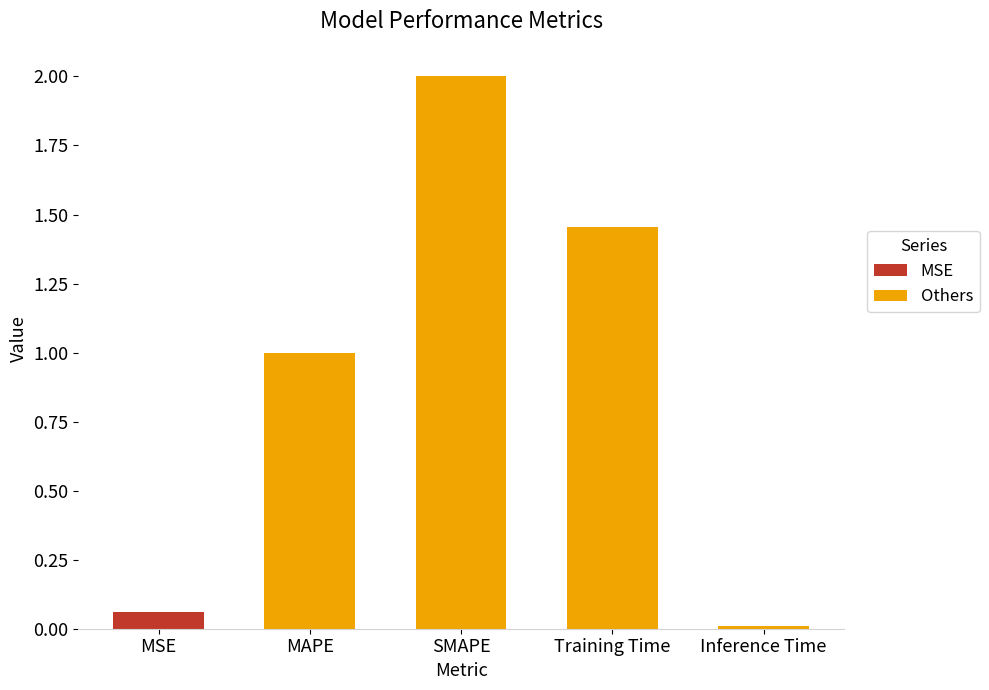

List the labels in order of value, largest first.

SMAPE, Training Time, MAPE, MSE, Inference Time